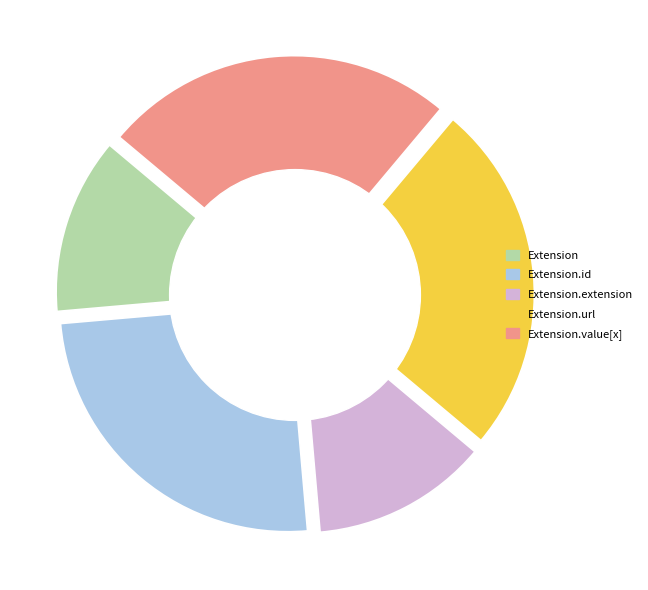

Which category has the smallest portion of the pie?

Extension